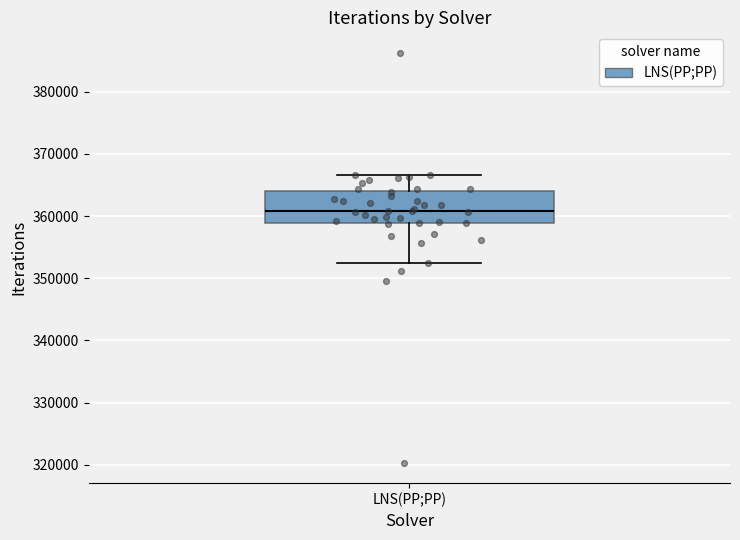

Read this box plot against the y-axis: the position of the median line, the range covered by the box, and the ends of both whiskers. The values are not printed on the chart, so give them approximately, as read against the axis.

median 361000, box 359000 to 364000, whiskers 352000 to 367000